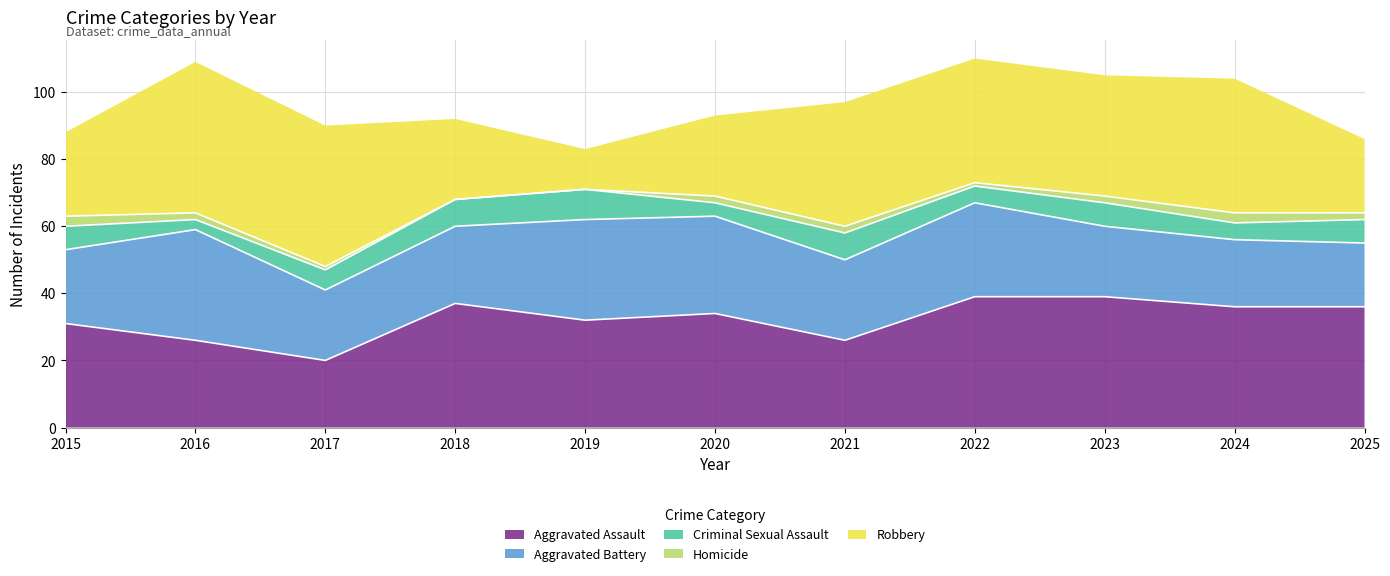

At which category is the sum across all series the highest?

2022